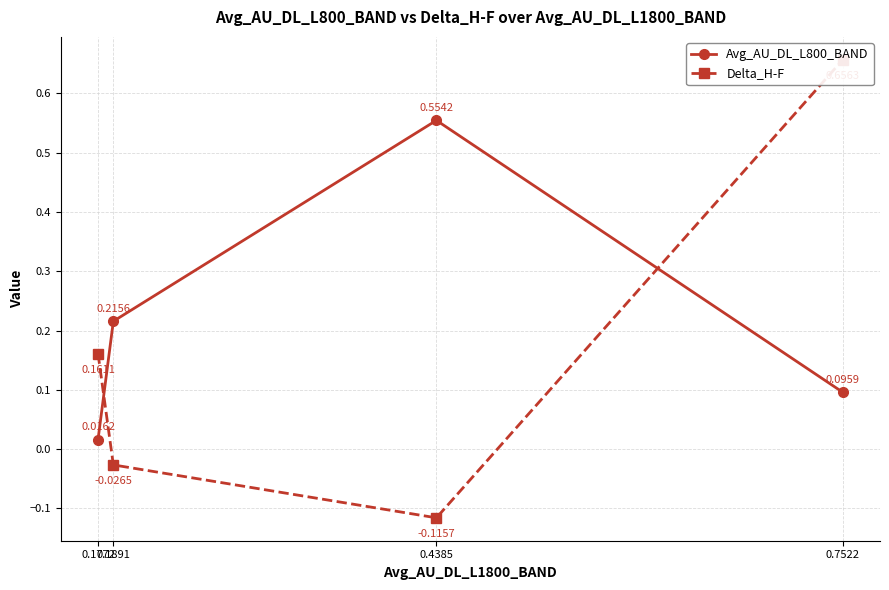

In Avg_AU_DL_L800_BAND, how many points are higher than both neighbors (excluding endpoints)?

1